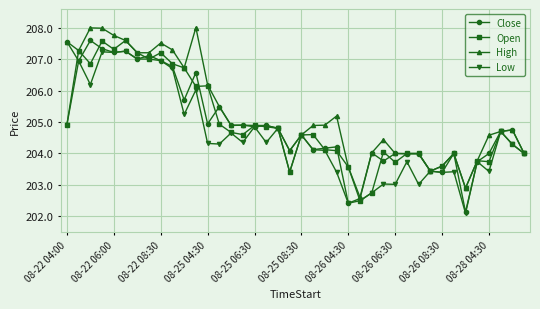

What is the maximum value shown in the chart?

208.0